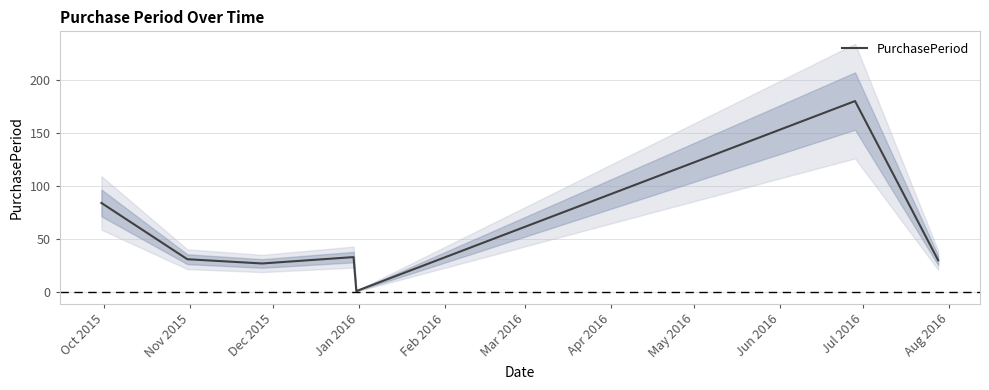

What is the average value?

55